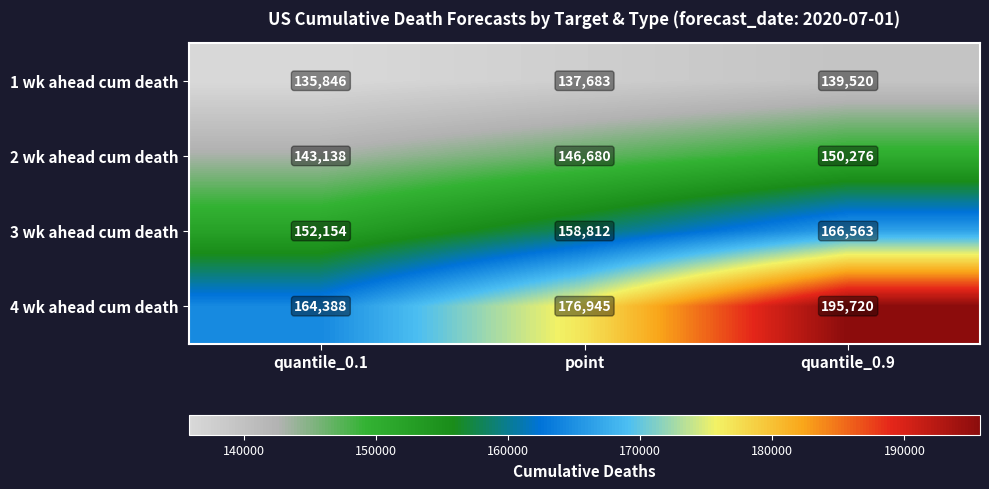

Which series has the widest spread of values?

4 wk ahead cum death